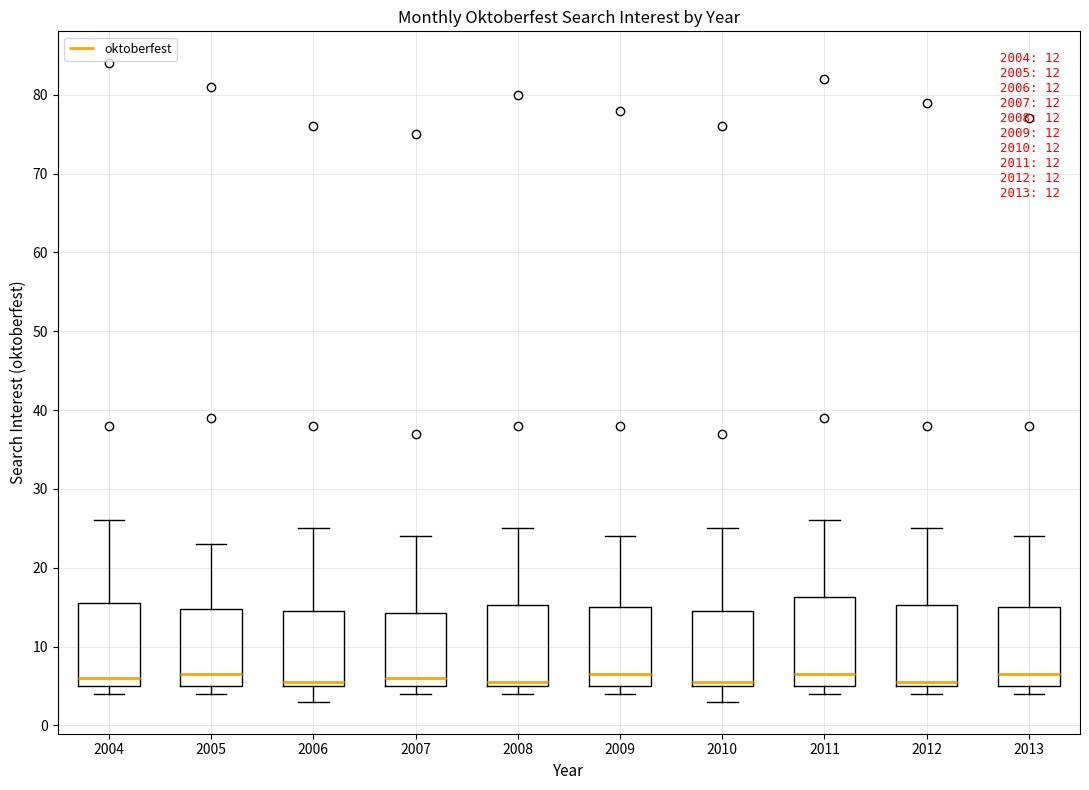

Reading left to right, transcribe this box plot: for each box, give where its median line is, the range the box spans, and where its two whiskers end, as read against the y-axis. The values are not printed on the chart, so give them approximately, as read against the axis.

2004: median 6, box 5 to 16, whiskers 4 to 26
2005: median 7, box 5 to 15, whiskers 4 to 23
2006: median 6, box 5 to 15, whiskers 3 to 25
2007: median 6, box 5 to 14, whiskers 4 to 24
2008: median 6, box 5 to 15, whiskers 4 to 25
2009: median 7, box 5 to 15, whiskers 4 to 24
2010: median 6, box 5 to 15, whiskers 3 to 25
2011: median 7, box 5 to 16, whiskers 4 to 26
2012: median 6, box 5 to 15, whiskers 4 to 25
2013: median 7, box 5 to 15, whiskers 4 to 24